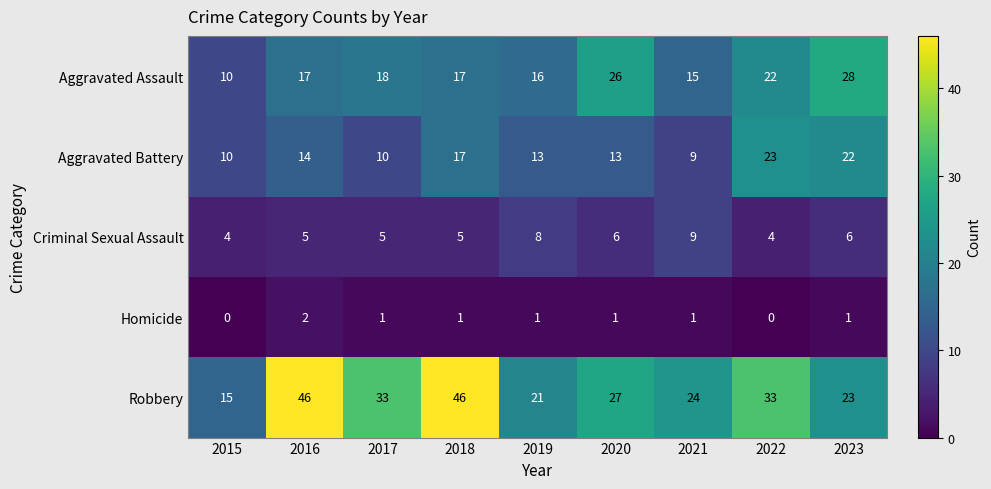

What is the greatest value displayed?

46